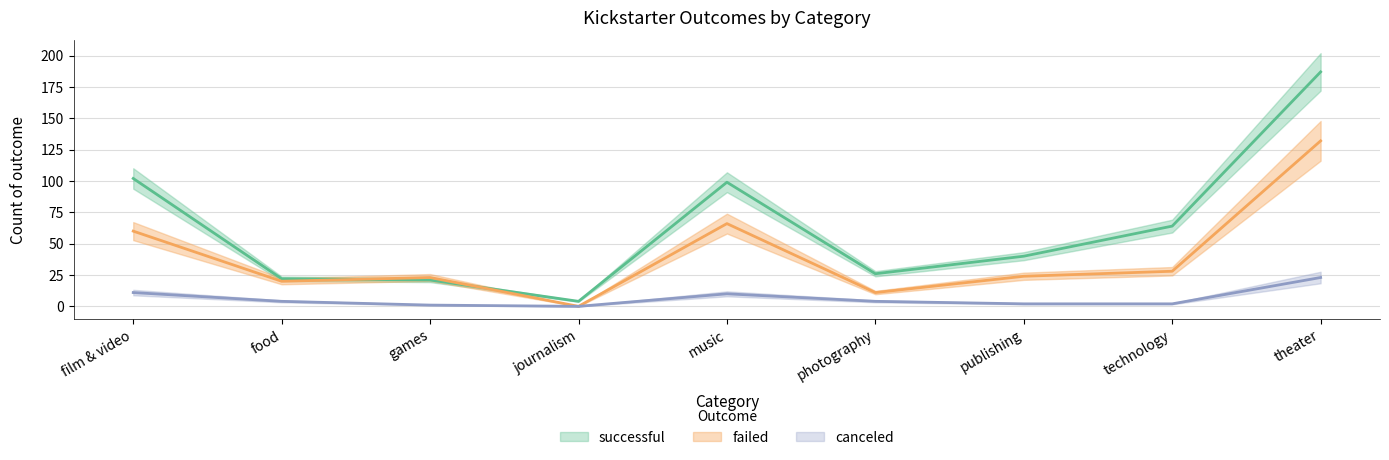

Which has a higher value, theater or food?

theater